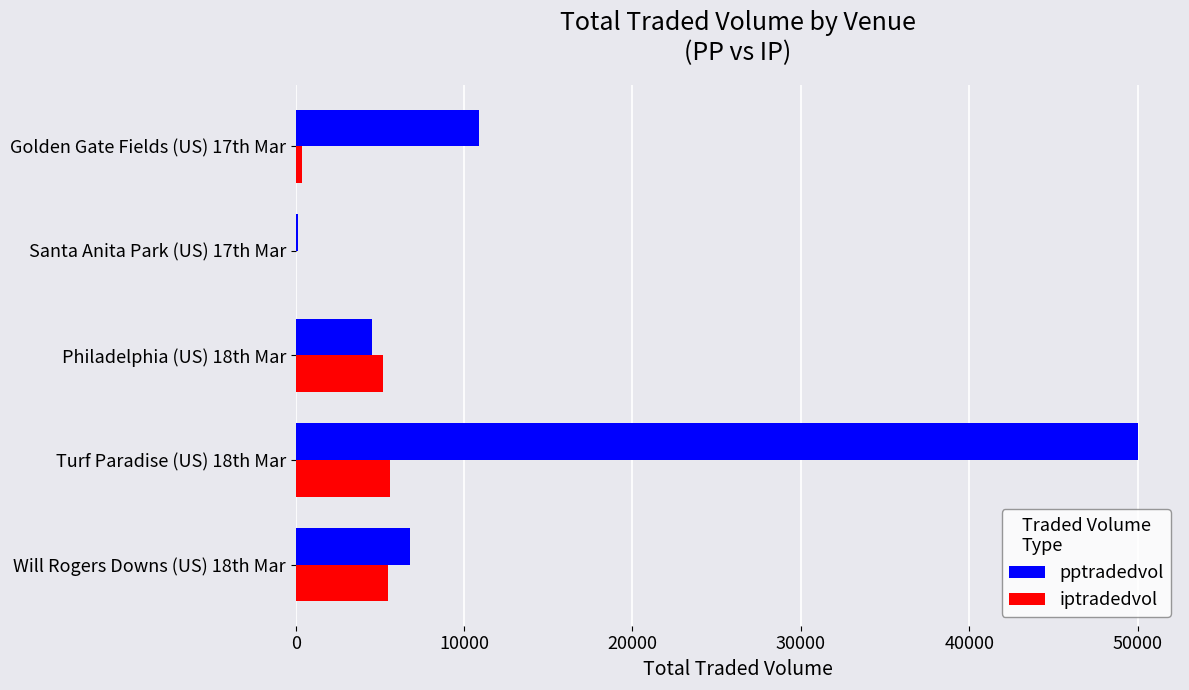

The value of iptradedvol at Philadelphia (US) 18th Mar is 2046.1. True or false?

False